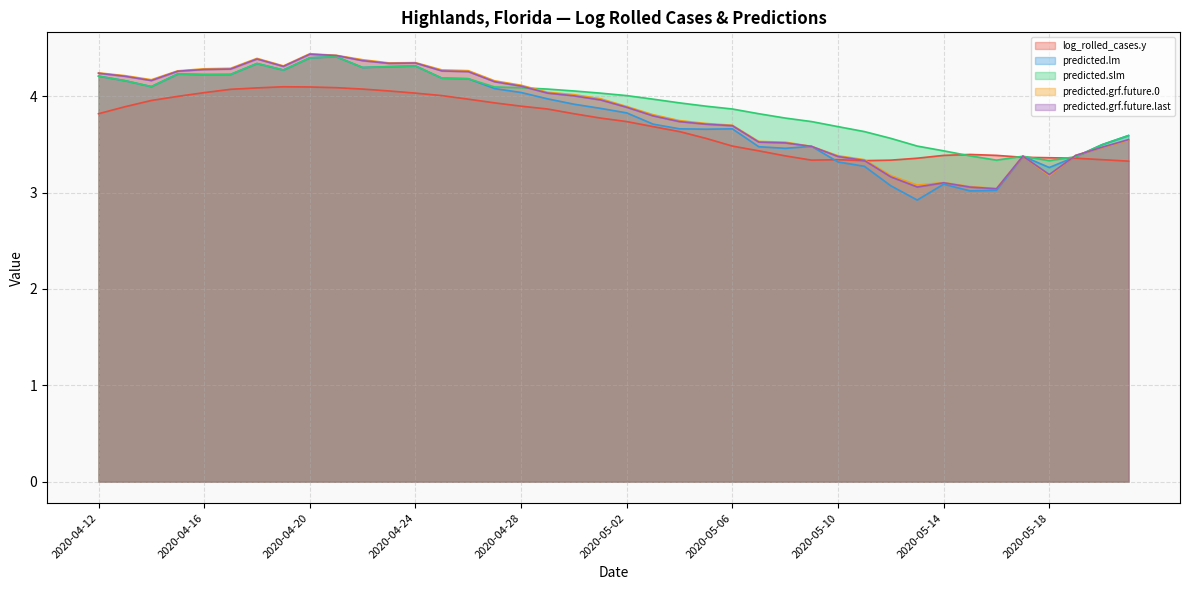

How many interior local peaks does the predicted.lm series have?

8